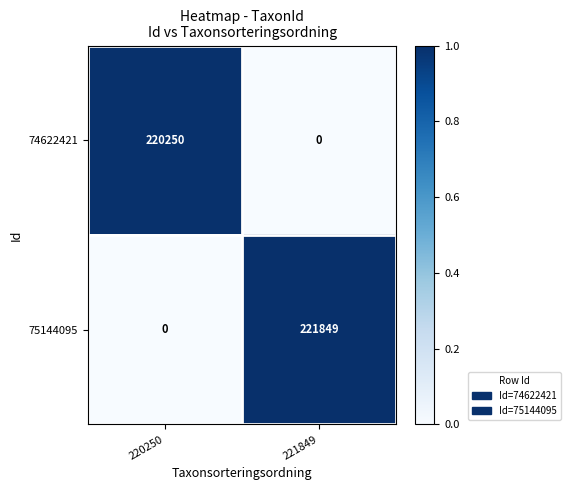

Which series has the largest range (max minus min)?

75144095